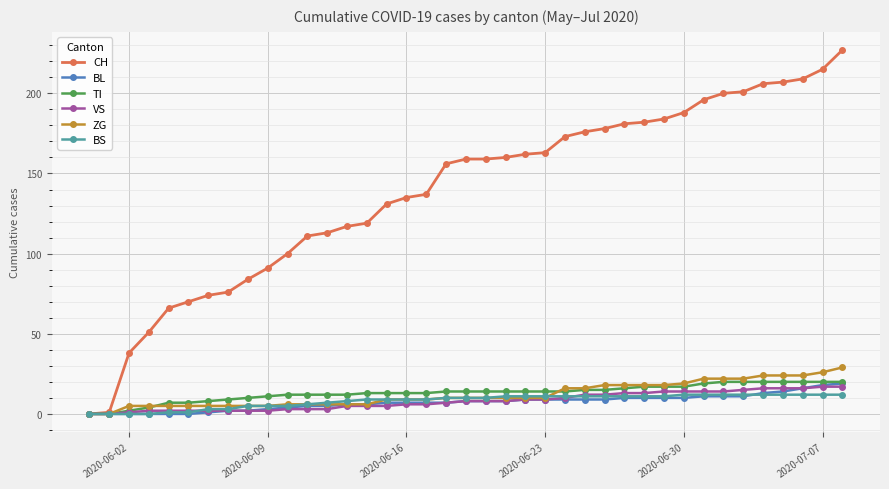

Which series has the largest total across all categories?

CH